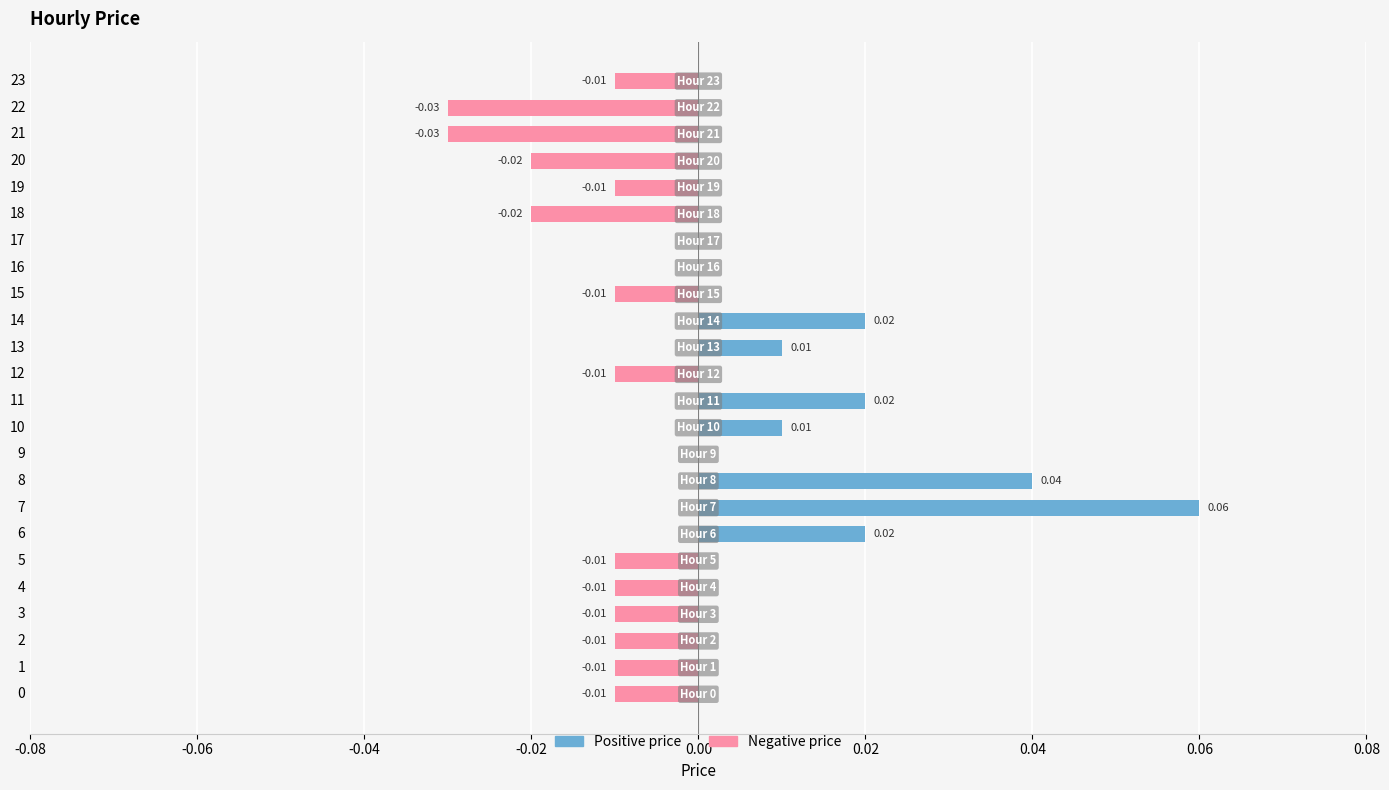

Which has a higher value, 18 or 3?

18